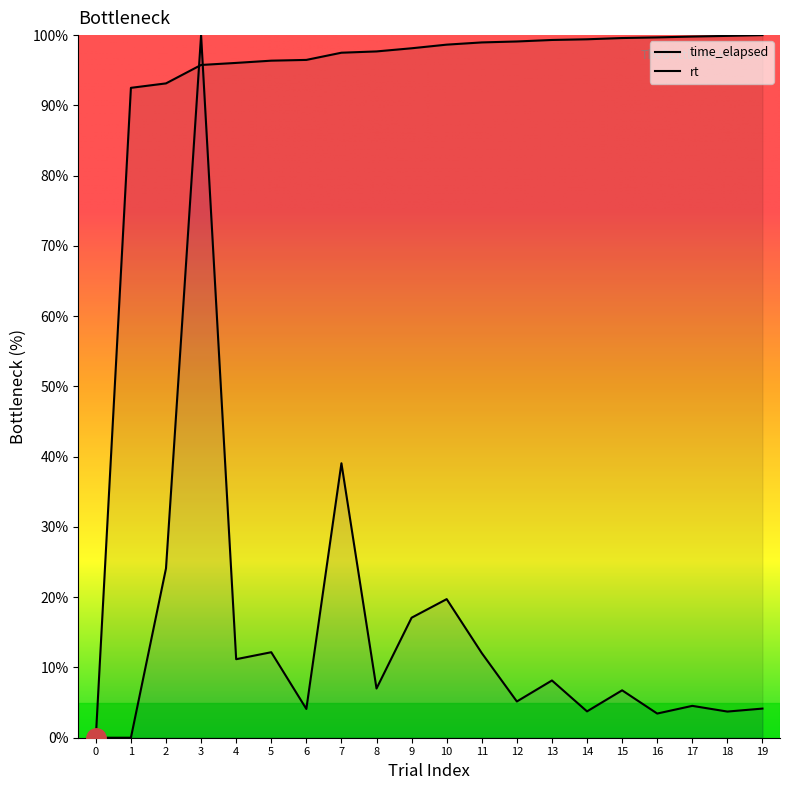

How many intersections are there between time_elapsed and rt?

2